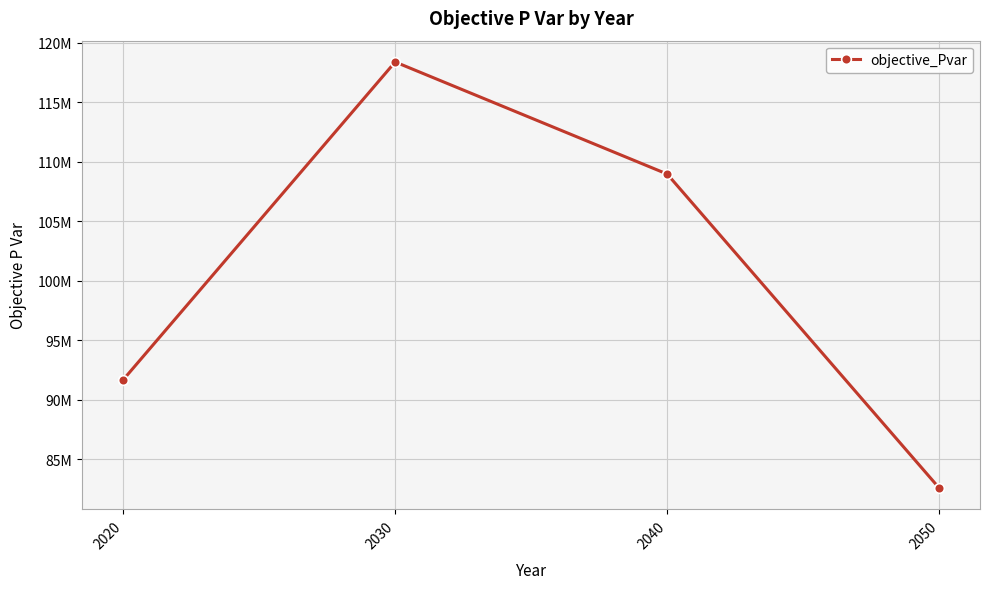

How many points are higher than both their immediate neighbors (excluding endpoints)?

1